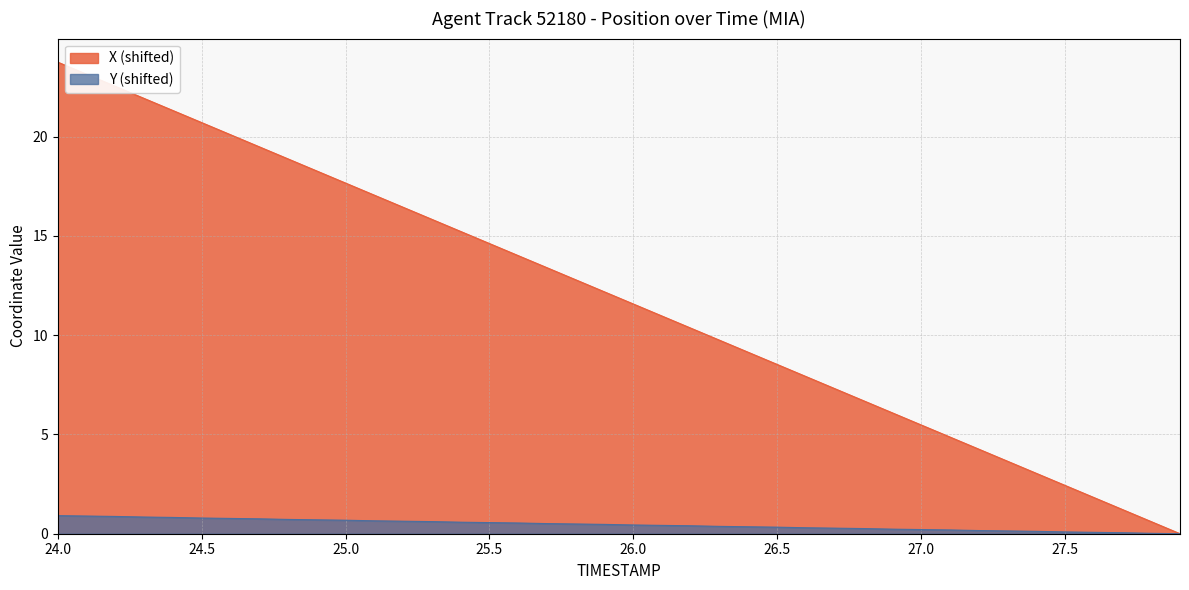

What is the difference between the highest and lowest values at 24.0?

22.8